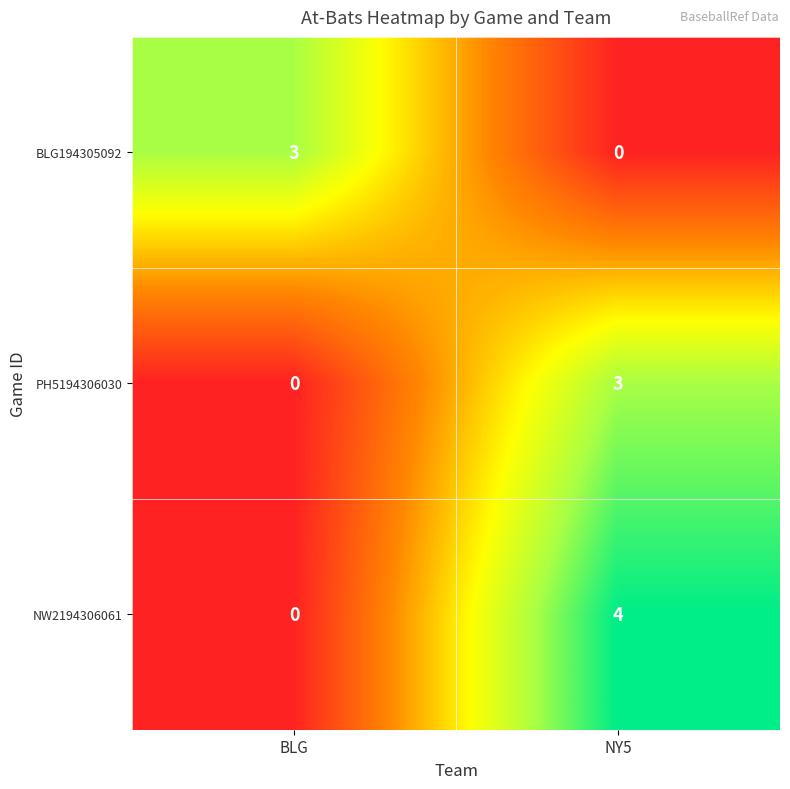

The NW2194306061 series shows 1 at NY5. True or false?

False